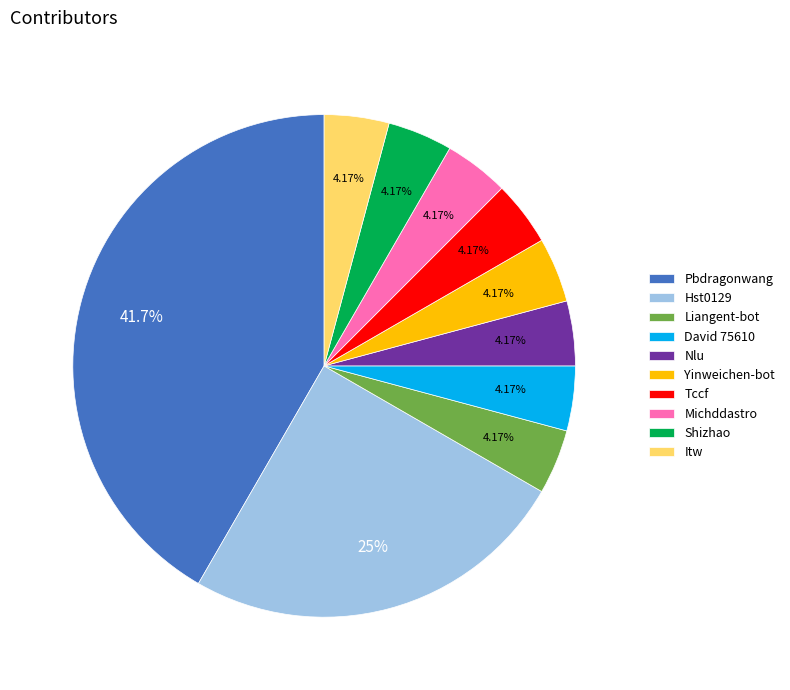

Which has a higher value, Pbdragonwang or Tccf?

Pbdragonwang